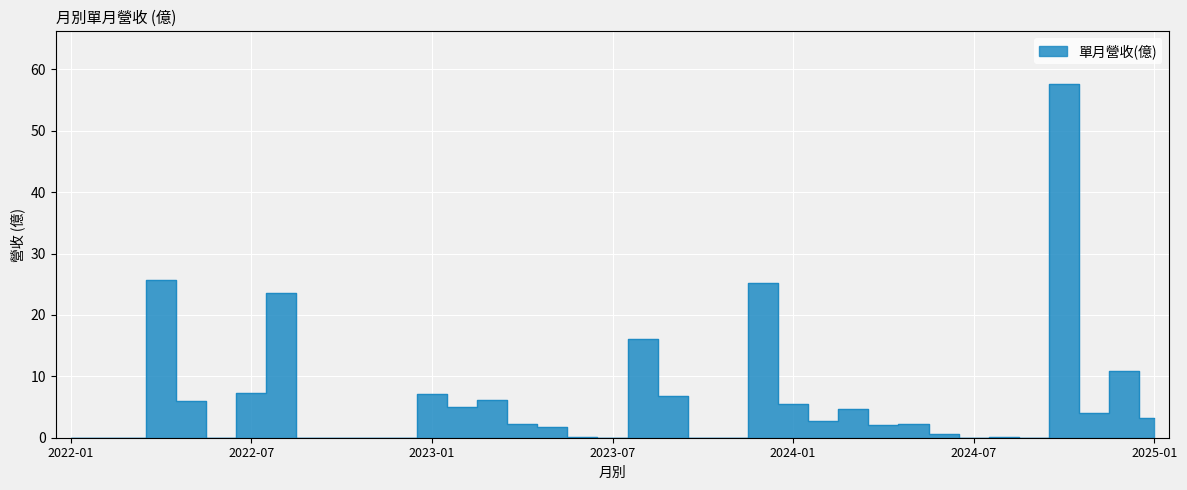

List the labels in order of value, smallest first.

2022-01, 2022-03, 2022-06, 2022-09, 2022-10, 2022-11, 2022-12, 2023-07, 2023-10, 2023-11, 2024-07, 2024-09, 2022-02, 2024-08, 2023-06, 2024-06, 2023-05, 2024-04, 2024-05, 2023-04, 2024-02, 2025-01, 2024-11, 2024-03, 2023-02, 2024-01, 2022-05, 2023-03, 2023-09, 2023-01, 2022-07, 2024-12, 2023-08, 2022-08, 2023-12, 2022-04, 2024-10